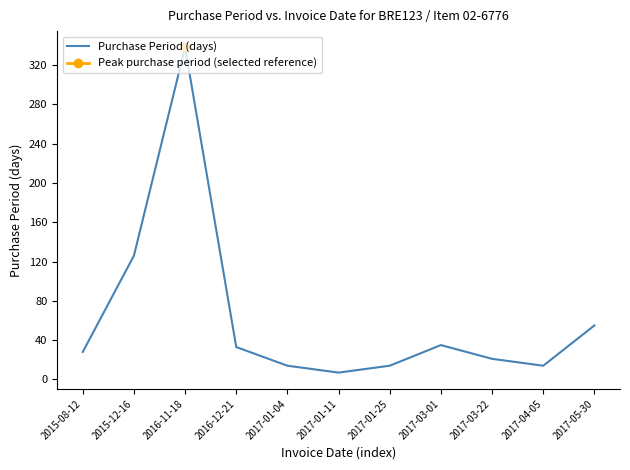

How many values are below 28?

5